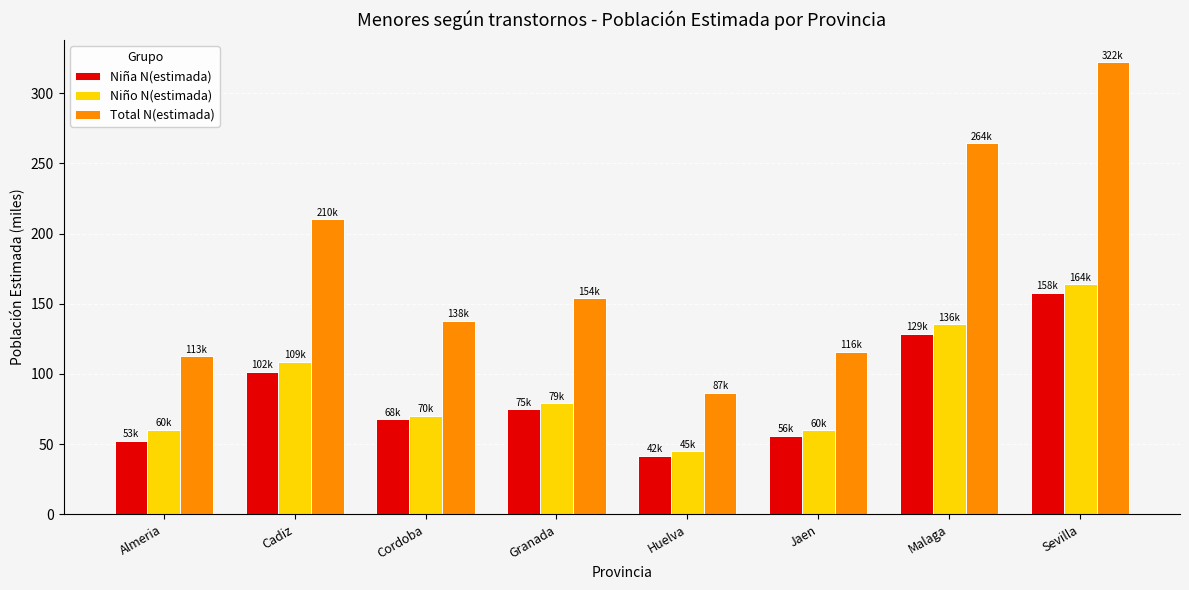

What is the sum of the Total N(estimada) values at Huelva and Jaen?

202.5